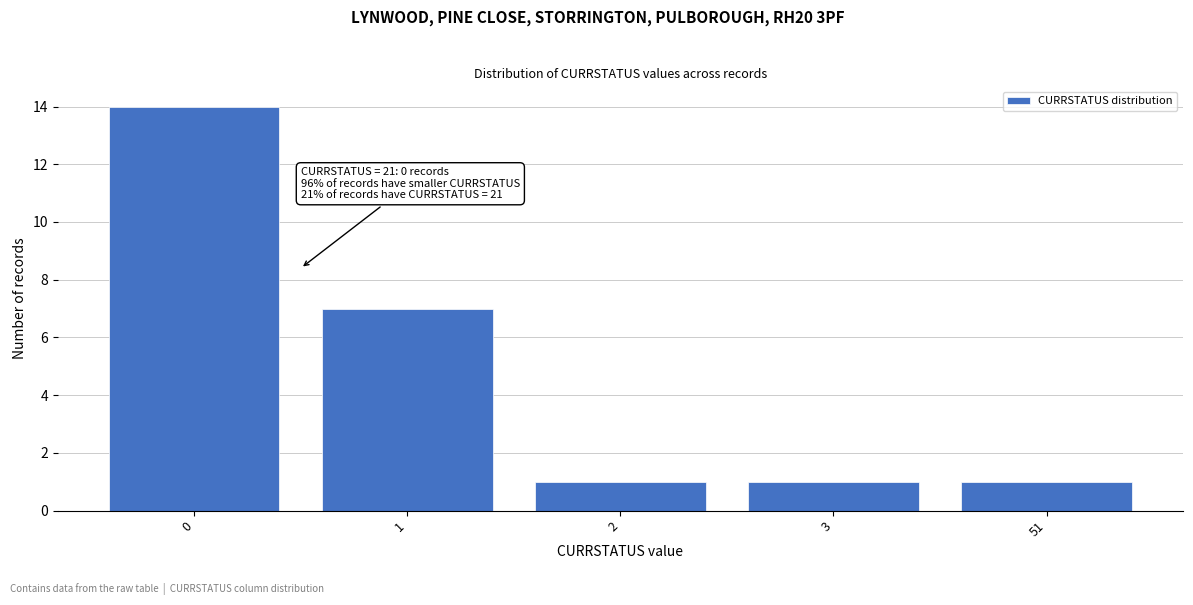

Reading left to right, extract all data points from this chart.

14	7	1	1	1